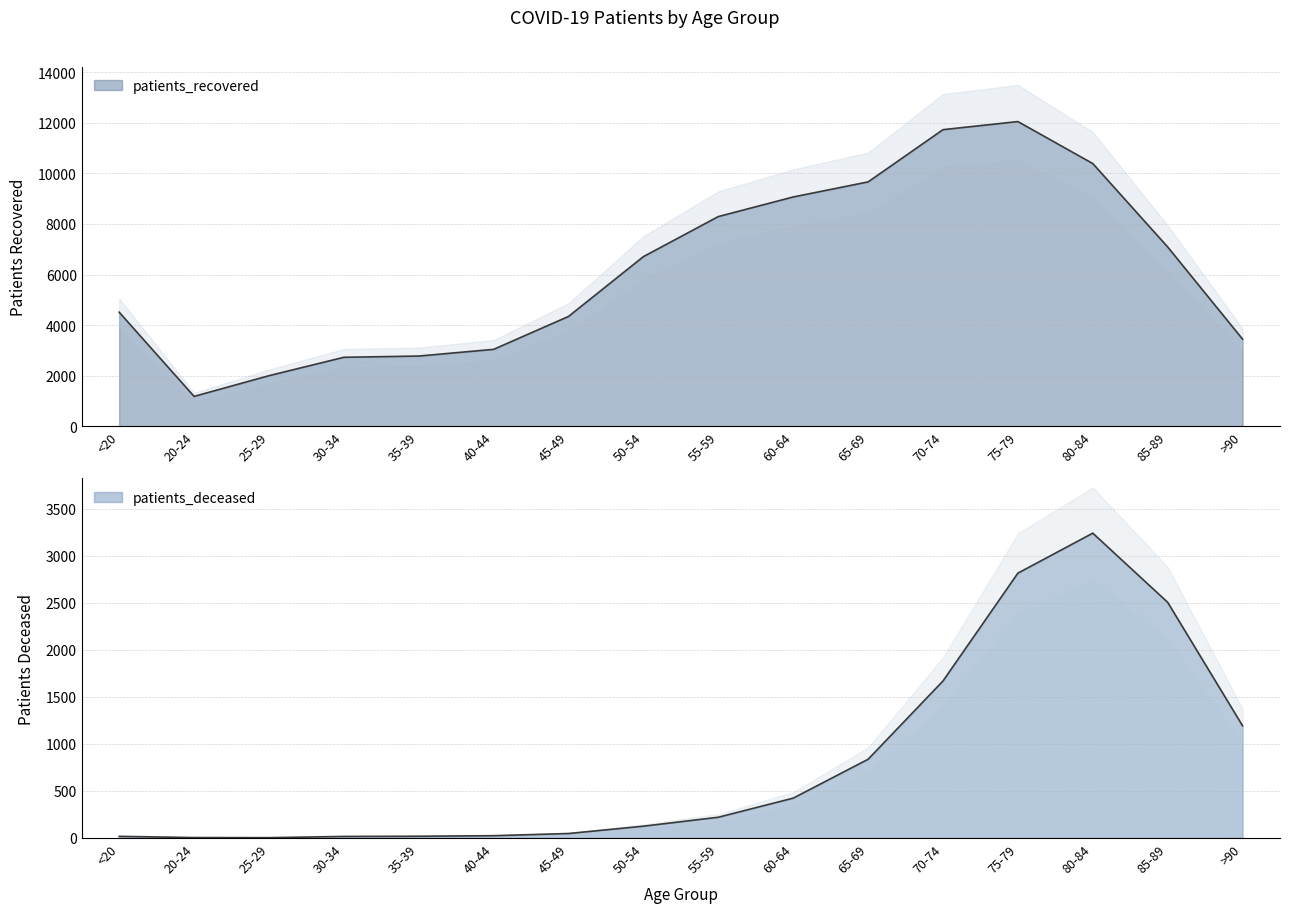

Reading left to right, what are all the values shown in this chart?

patients_deceased: <20=17	20-24=4	25-29=3	30-34=16	35-39=18	40-44=24	45-49=47	50-54=125	55-59=220	60-64=423	65-69=836	70-74=1668	75-79=2814	80-84=3239	85-89=2504	>90=1192
patients_recovered: <20=4512	20-24=1184	25-29=2003	30-34=2730	35-39=2779	40-44=3044	45-49=4345	50-54=6710	55-59=8293	60-64=9067	65-69=9663	70-74=11728	75-79=12048	80-84=10388	85-89=7091	>90=3447